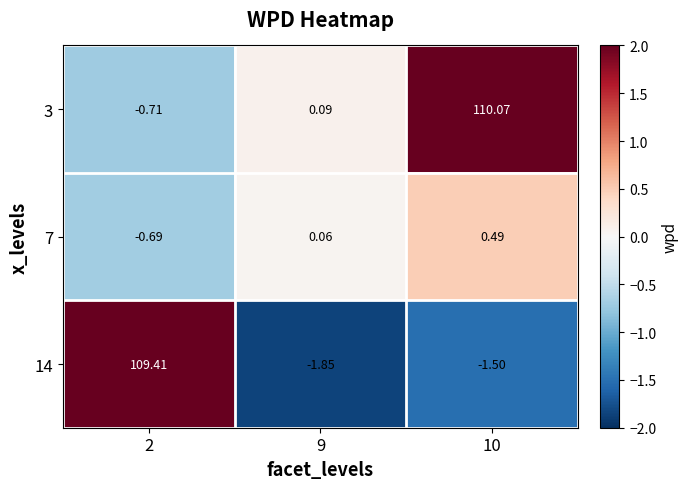

Is the value of 14 at 10 greater than the value of 7 at 9?

No